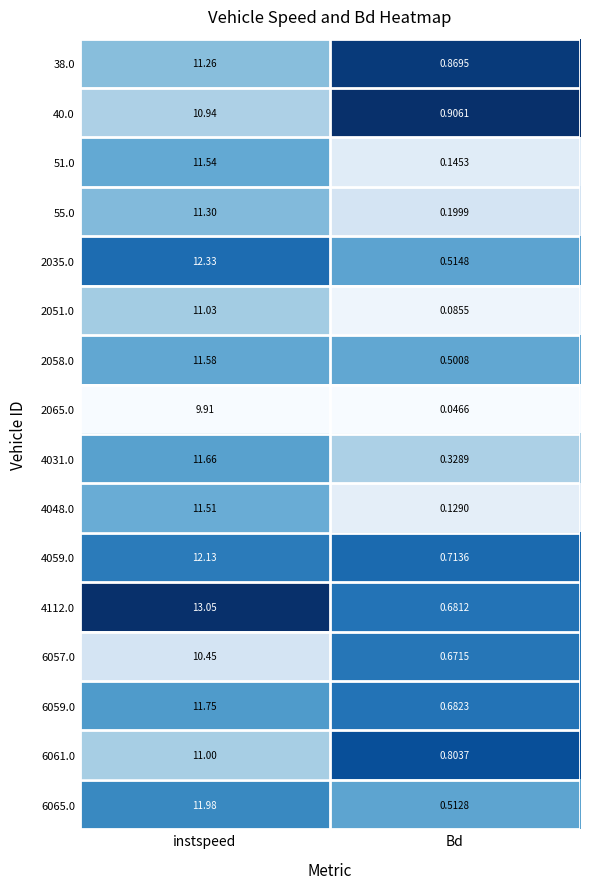

Where does the 4048.0 series first go above 11?

instspeed